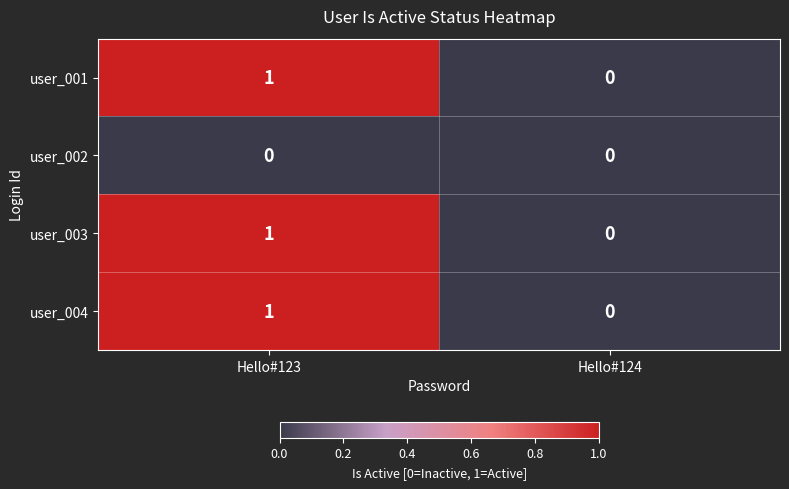

At which label is user_001 closest to 0?

Hello#124